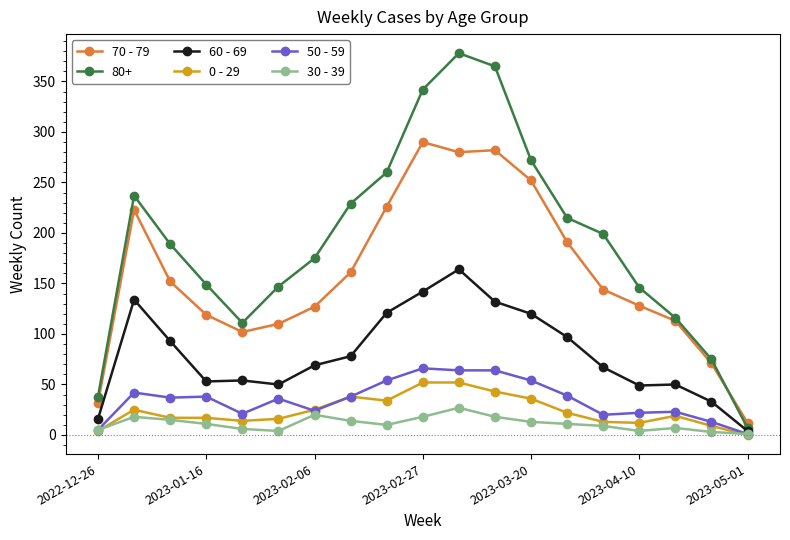

Which series has the largest total across all categories?

80+